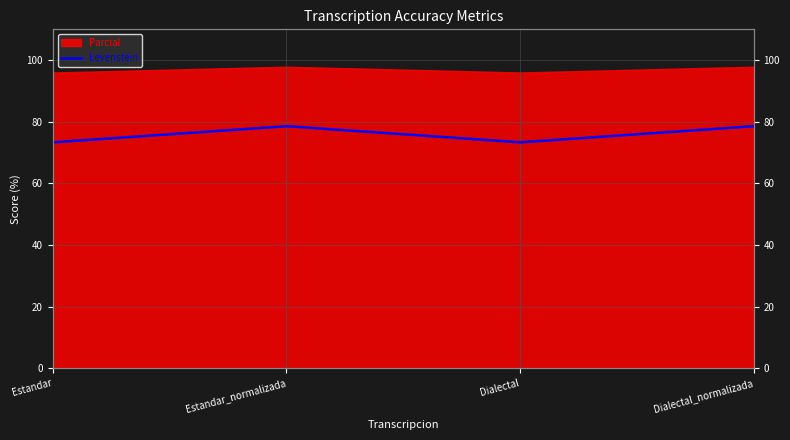

How many lines are shown in the chart?

1